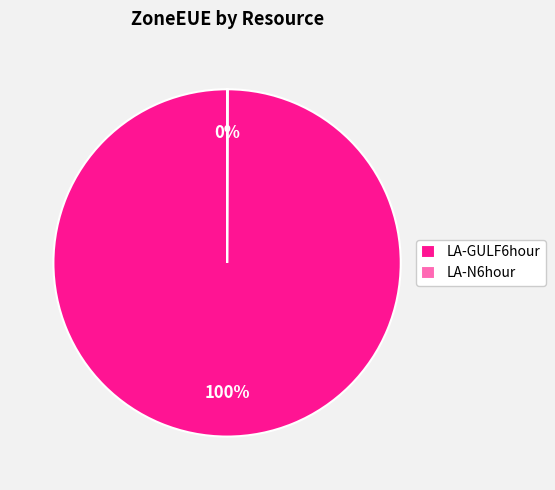

The LA-GULF6hour slice represents 100% of the pie. True or false?

True